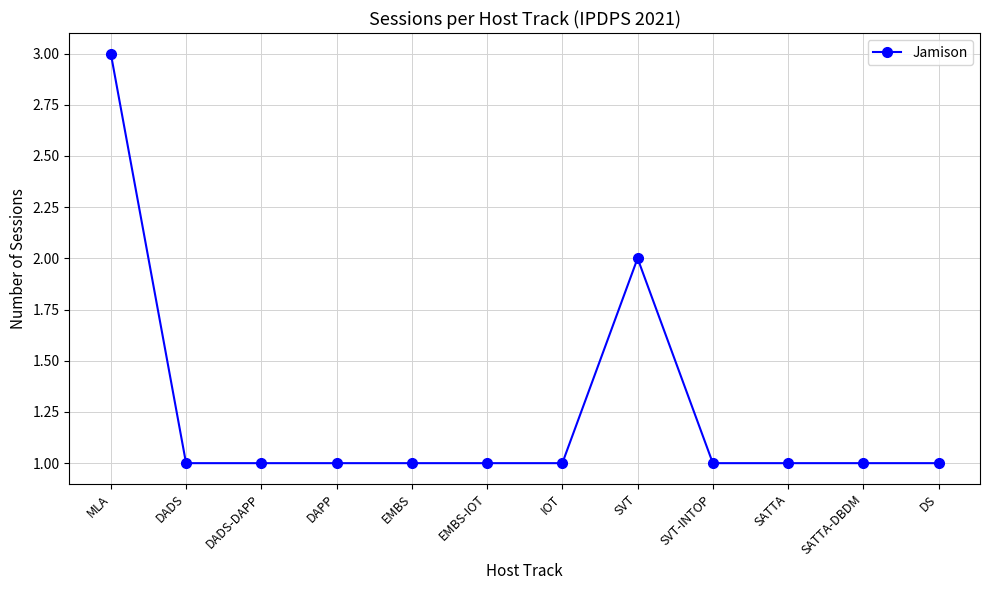

What is the sum of all values?

15